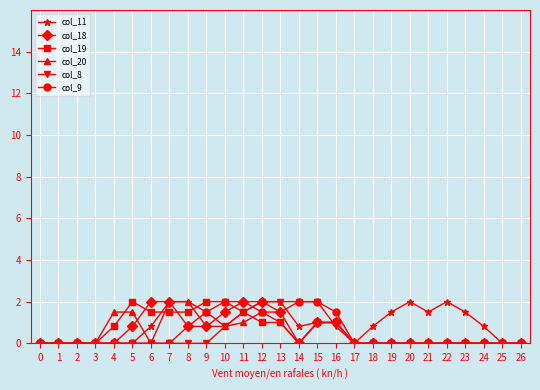

What is the difference between the maximum and minimum values in the col_9 series?

2.0